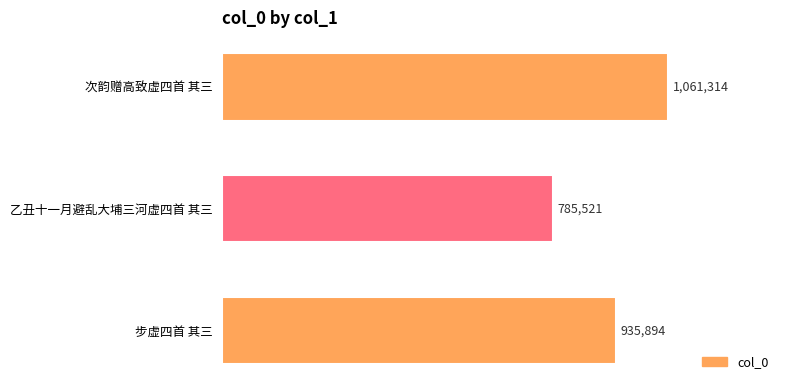

True or false: the data shows 935894 at 步虚四首 其三.

True